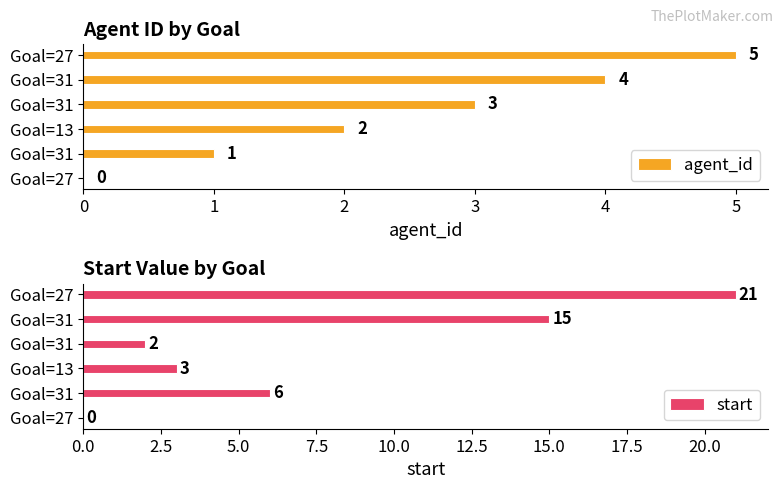

What is the sum of the agent_id values at Goal=31 and Goal=27?

9